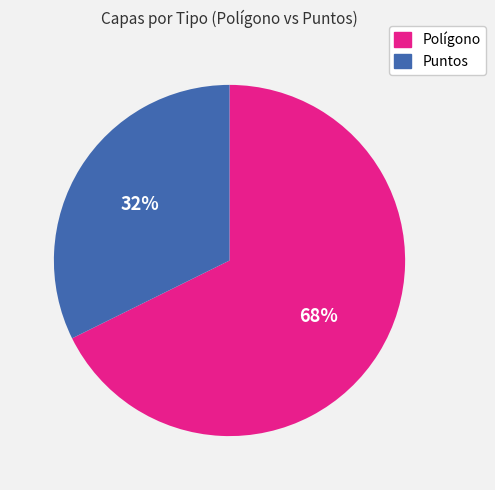

To the nearest percent, what is the average slice percentage?

50%